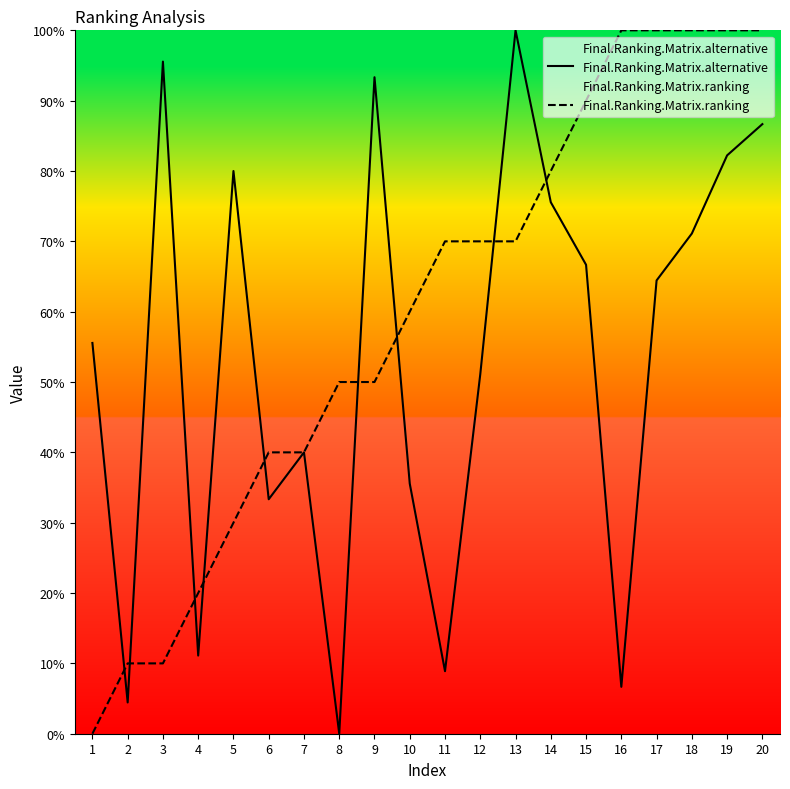

Where is the first local maximum for Final.Ranking.Matrix.alternative?

3